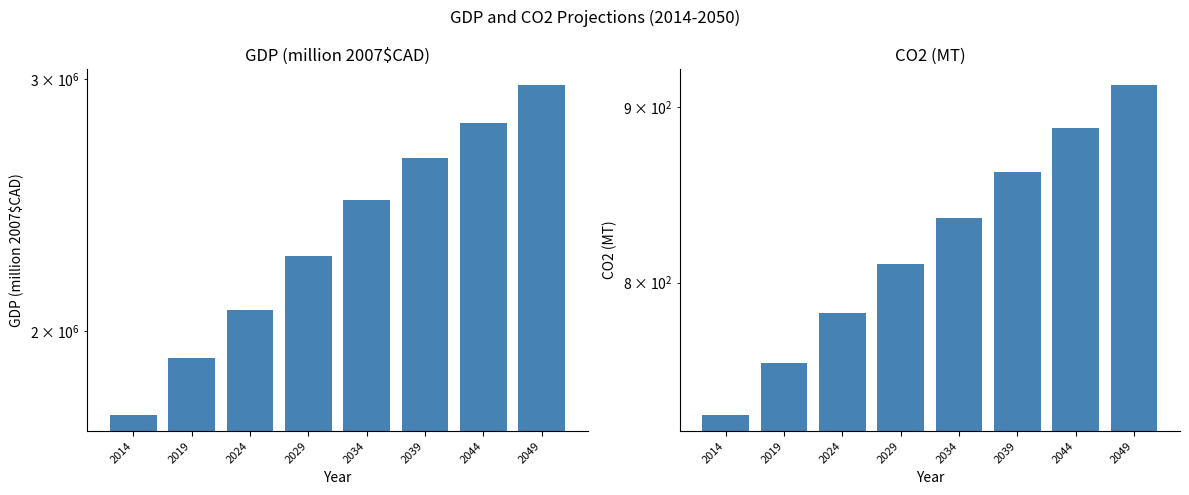

Which series has the largest total across all categories?

GDP (million 2007$CAD)